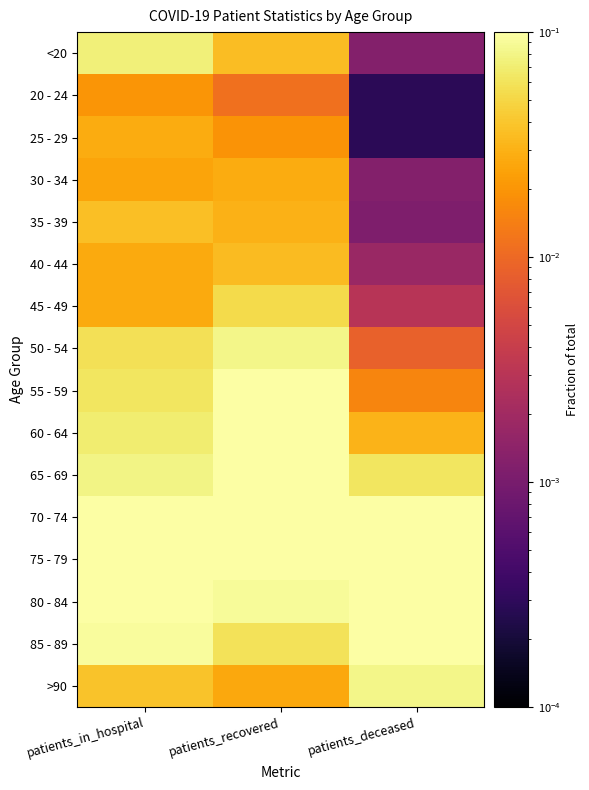

Reading right to left, list all the values displayed in this chart.

<20: patients_deceased=0.0	patients_recovered=0.0	patients_in_hospital=0.1
20 - 24: patients_deceased=0.0	patients_recovered=0.0	patients_in_hospital=0.0
25 - 29: patients_deceased=0.0	patients_recovered=0.0	patients_in_hospital=0.0
30 - 34: patients_deceased=0.0	patients_recovered=0.0	patients_in_hospital=0.0
35 - 39: patients_deceased=0.0	patients_recovered=0.0	patients_in_hospital=0.0
40 - 44: patients_deceased=0.0	patients_recovered=0.0	patients_in_hospital=0.0
45 - 49: patients_deceased=0.0	patients_recovered=0.1	patients_in_hospital=0.0
50 - 54: patients_deceased=0.0	patients_recovered=0.1	patients_in_hospital=0.1
55 - 59: patients_deceased=0.0	patients_recovered=0.1	patients_in_hospital=0.1
60 - 64: patients_deceased=0.0	patients_recovered=0.1	patients_in_hospital=0.1
65 - 69: patients_deceased=0.1	patients_recovered=0.1	patients_in_hospital=0.1
70 - 74: patients_deceased=0.1	patients_recovered=0.1	patients_in_hospital=0.1
75 - 79: patients_deceased=0.2	patients_recovered=0.1	patients_in_hospital=0.1
80 - 84: patients_deceased=0.3	patients_recovered=0.1	patients_in_hospital=0.1
85 - 89: patients_deceased=0.2	patients_recovered=0.1	patients_in_hospital=0.1
>90: patients_deceased=0.1	patients_recovered=0.0	patients_in_hospital=0.0